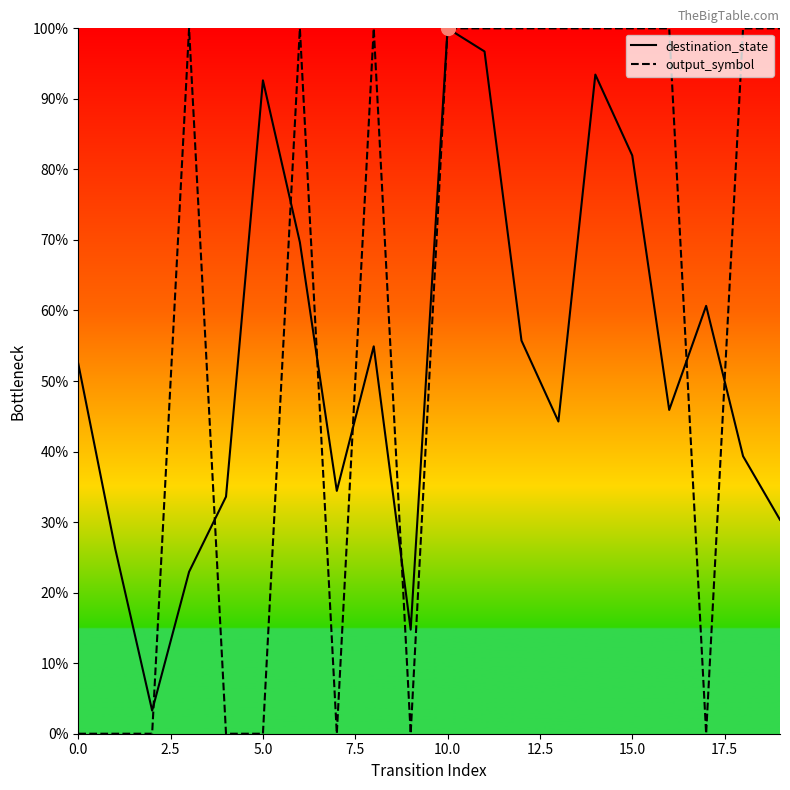

What is the total value across all series at 16?

145.9